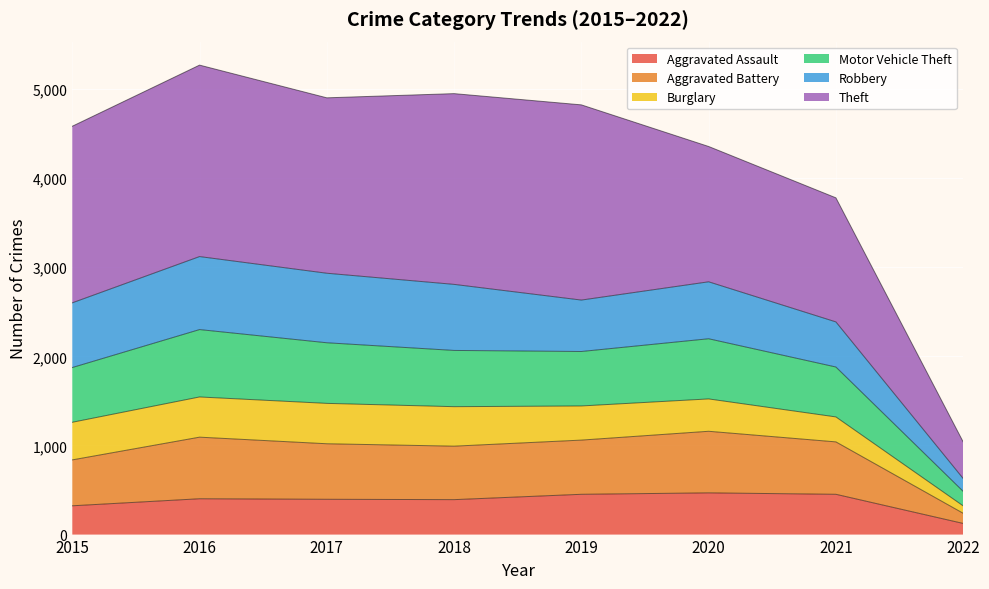

Does the chart display data point markers on the line(s)?

No